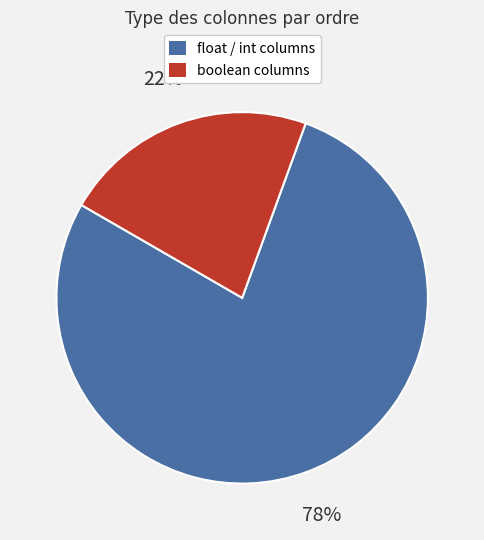

Is there a majority slice in this chart?

Yes